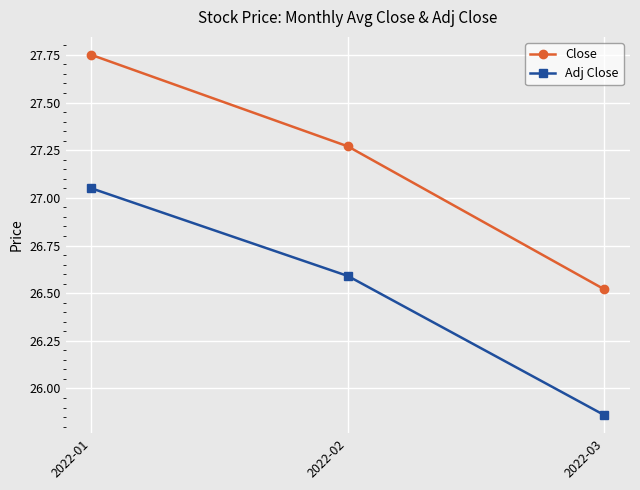

What is the sum of the Adj Close values at 2022-03 and 2022-01?

52.9